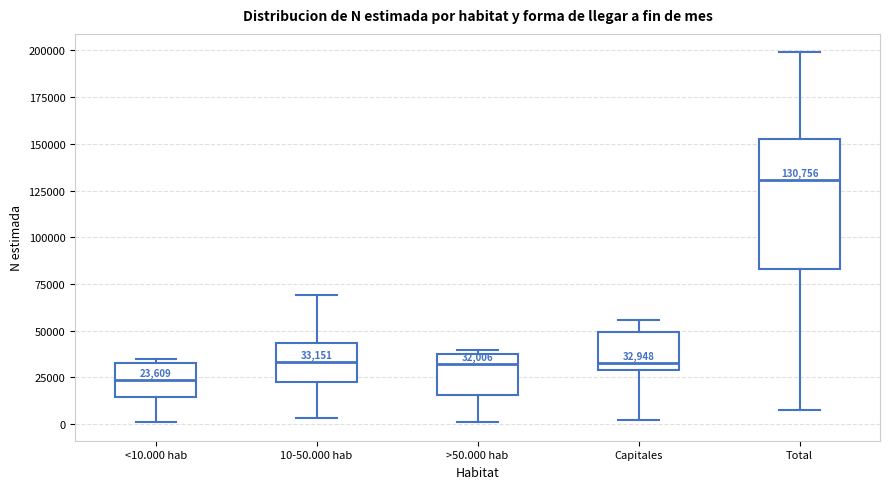

Which box is the tallest, from its lower edge to its upper edge?

Total